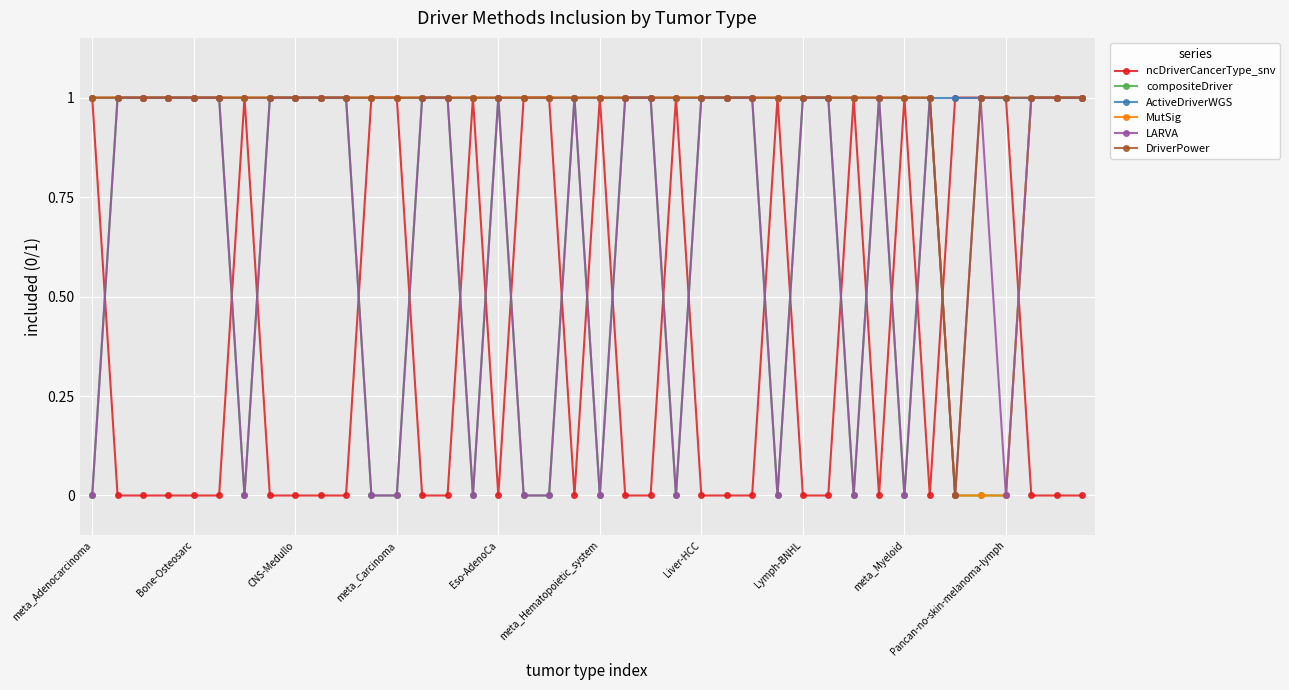

True or false: compositeDriver has more than 2 points higher than both neighbors.

True